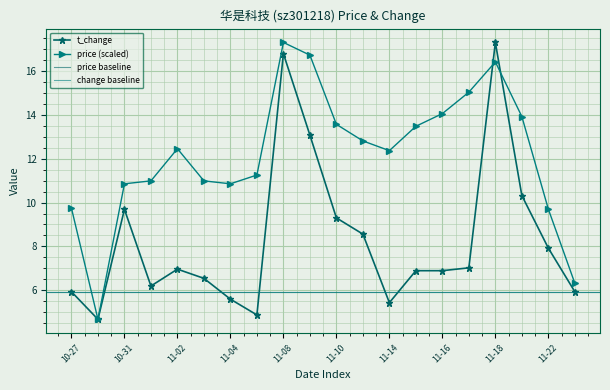

How many lines are shown in the chart?

2